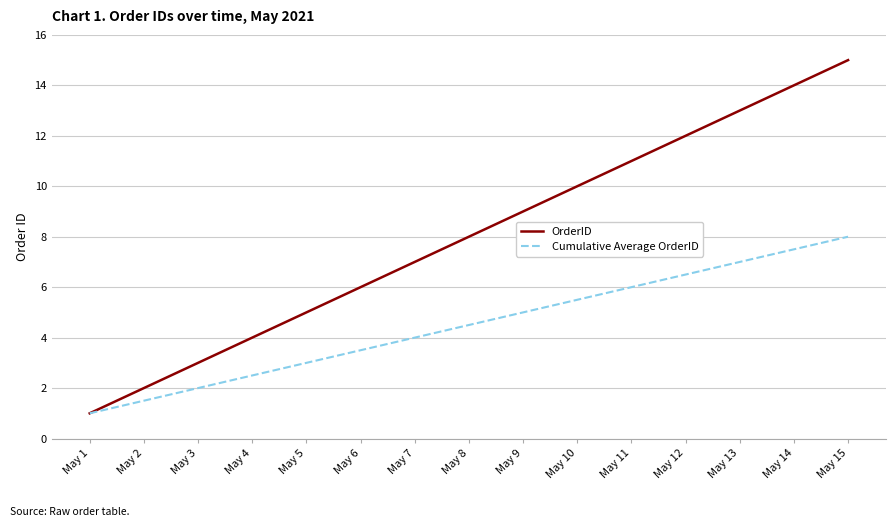

Reading left to right, list all the values displayed in this chart.

OrderID: May 1=1.0	May 2=2.0	May 3=3.0	May 4=4.0	May 5=5.0	May 6=6.0	May 7=7.0	May 8=8.0	May 9=9.0	May 10=10.0	May 11=11.0	May 12=12.0	May 13=13.0	May 14=14.0	May 15=15.0
Cumulative Average OrderID: May 1=1.0	May 2=1.5	May 3=2.0	May 4=2.5	May 5=3.0	May 6=3.5	May 7=4.0	May 8=4.5	May 9=5.0	May 10=5.5	May 11=6.0	May 12=6.5	May 13=7.0	May 14=7.5	May 15=8.0